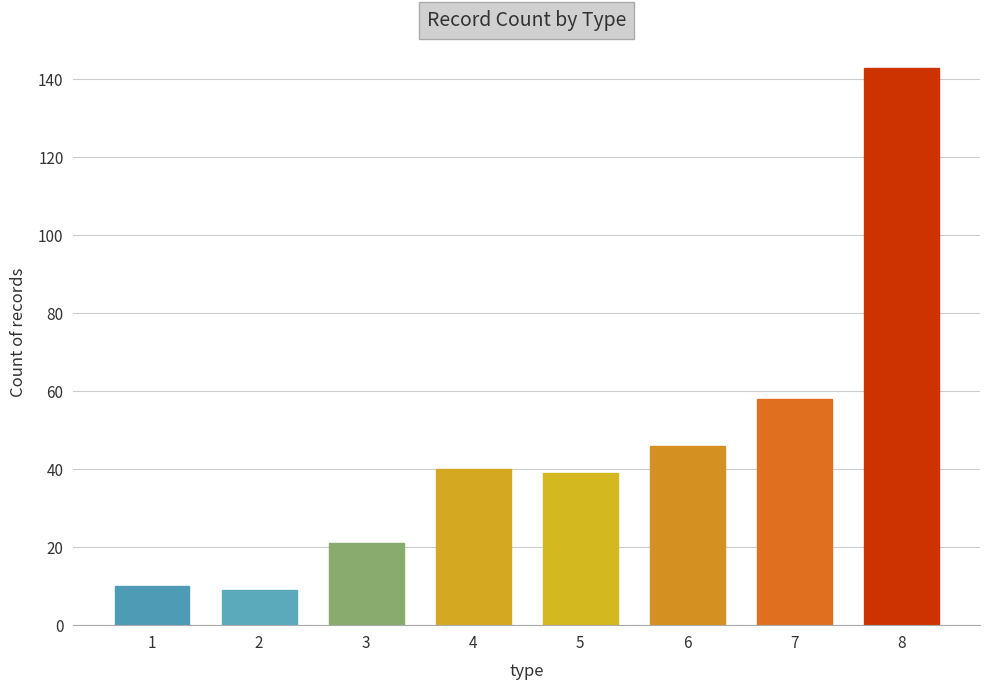

How many data points does each series have?

8